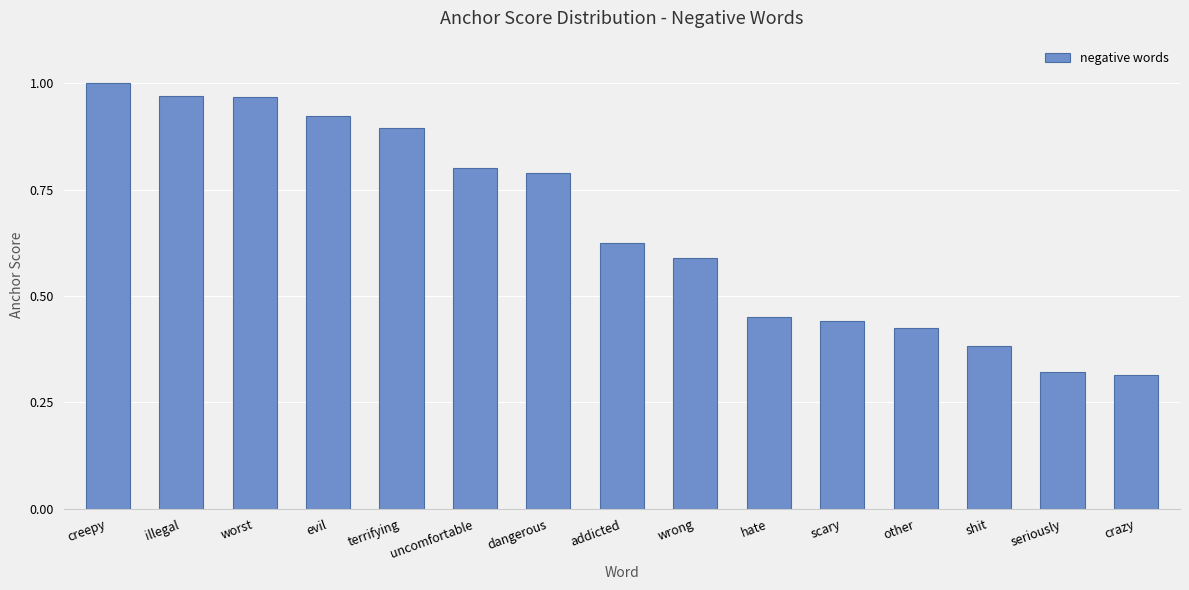

Which category has the highest value across all series?

creepy